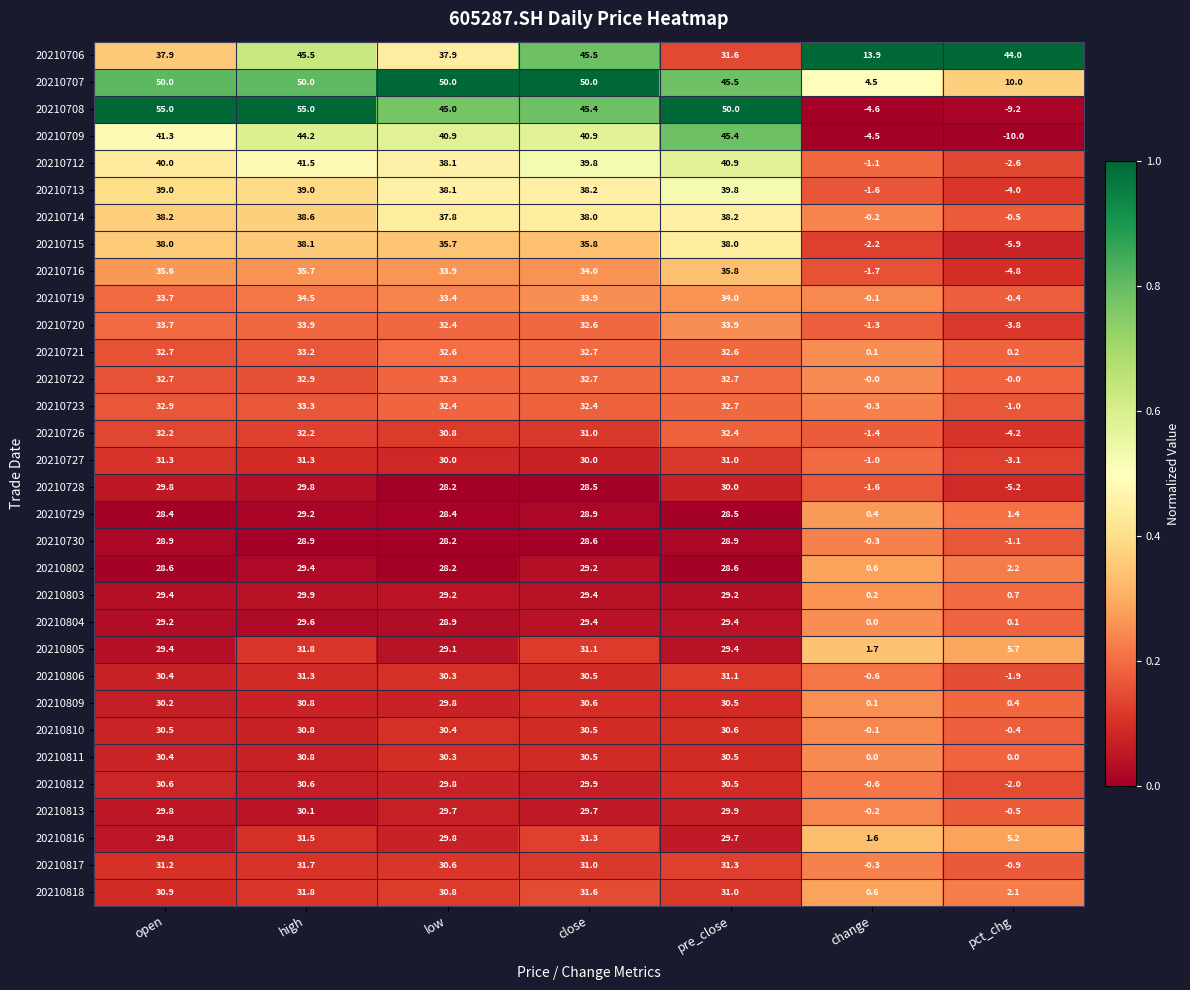

What is the difference between the maximum and second lowest values in the 20210713 series?

41.4